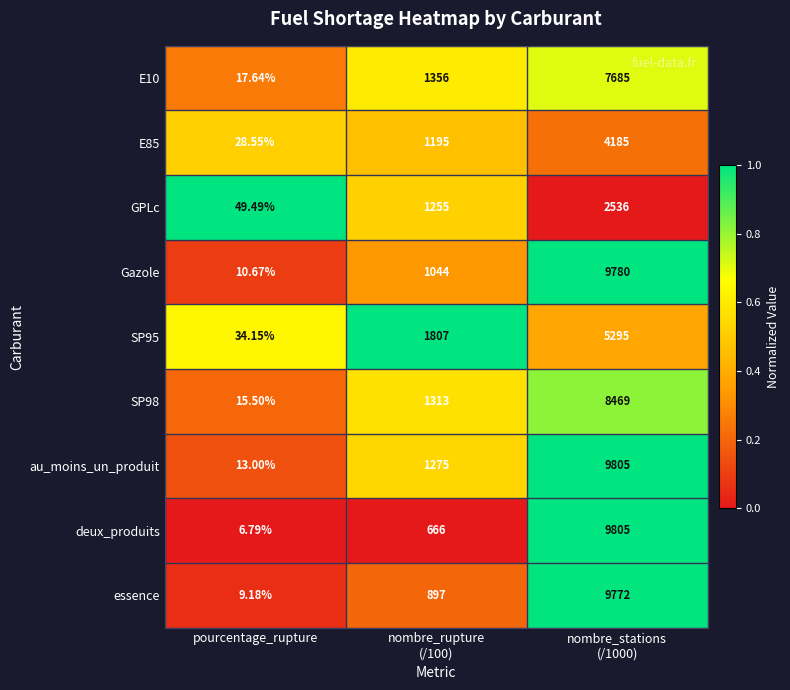

What is the difference between the highest and lowest values at pourcentage_rupture?

42.7